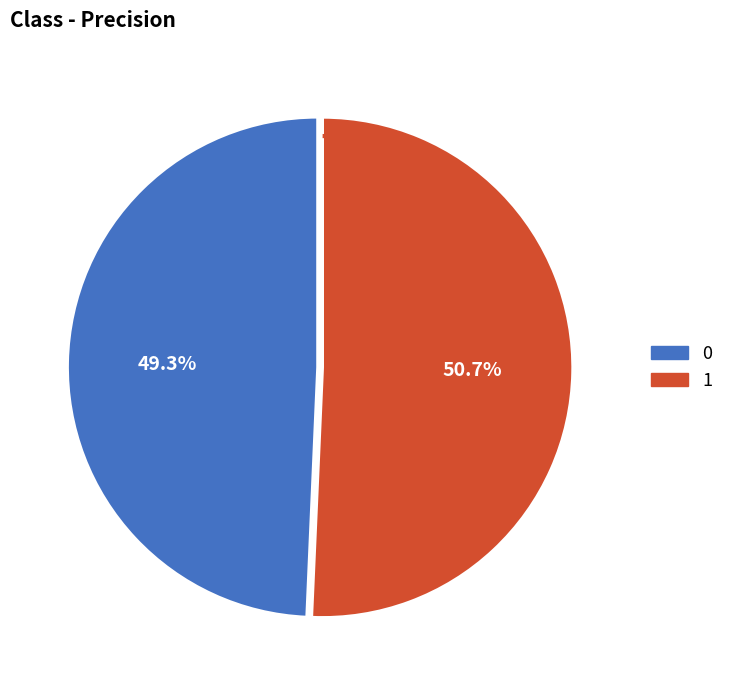

Which has a higher value, 1 or 0?

1